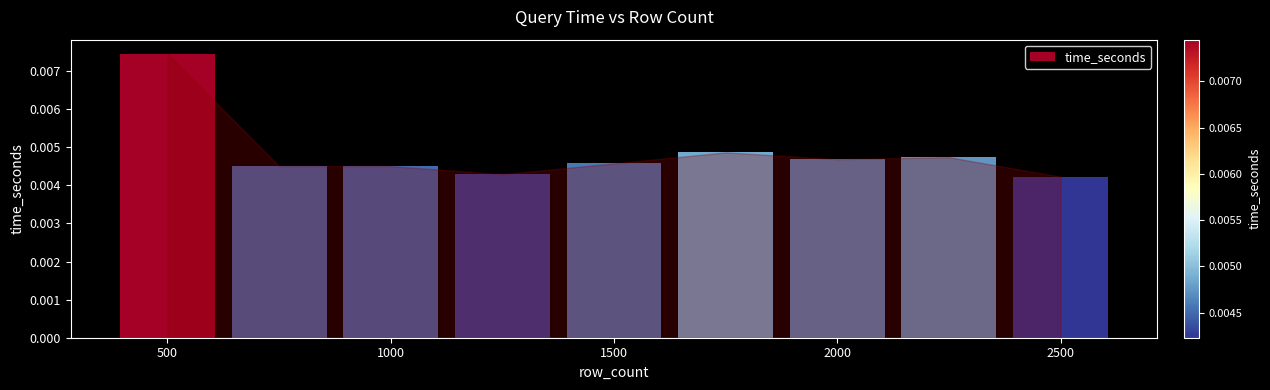

How many values are between 0 and 1?

9